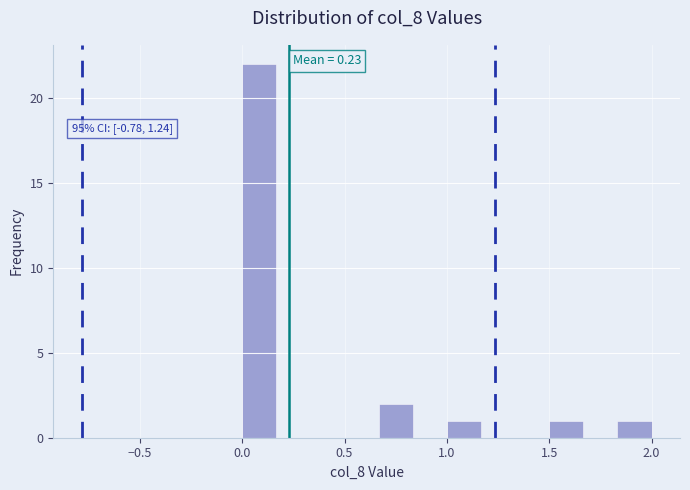

Read against the x-axis, roughly where is the centre of the tallest bar?

0.10